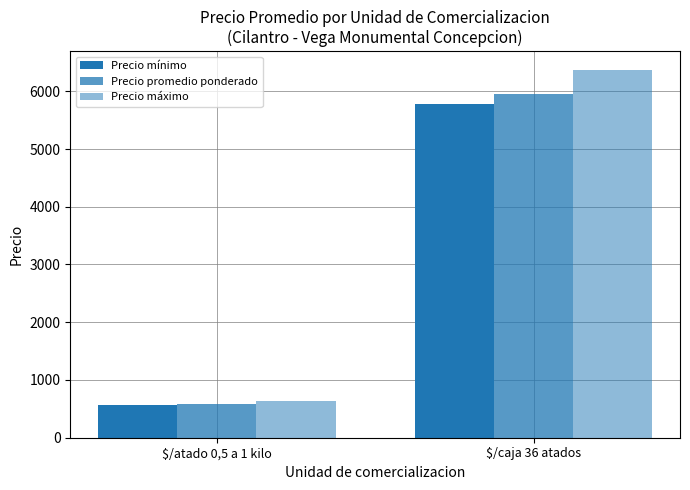

True or false: Precio promedio ponderado has a value of 592 at $/atado 0,5 a 1 kilo.

True